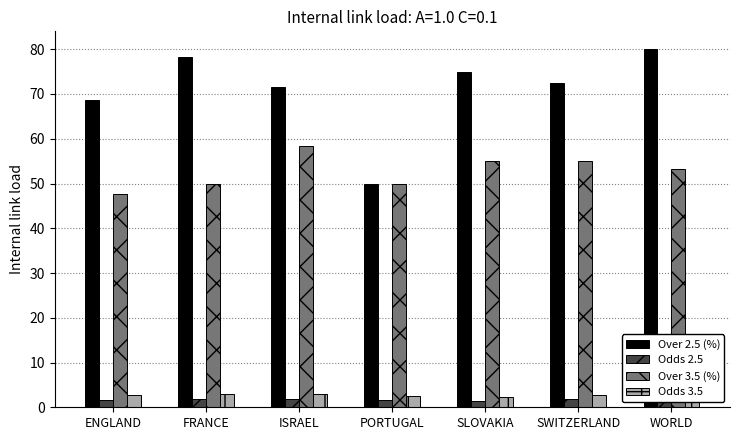

At which category does the chart reach its peak across all series?

WORLD